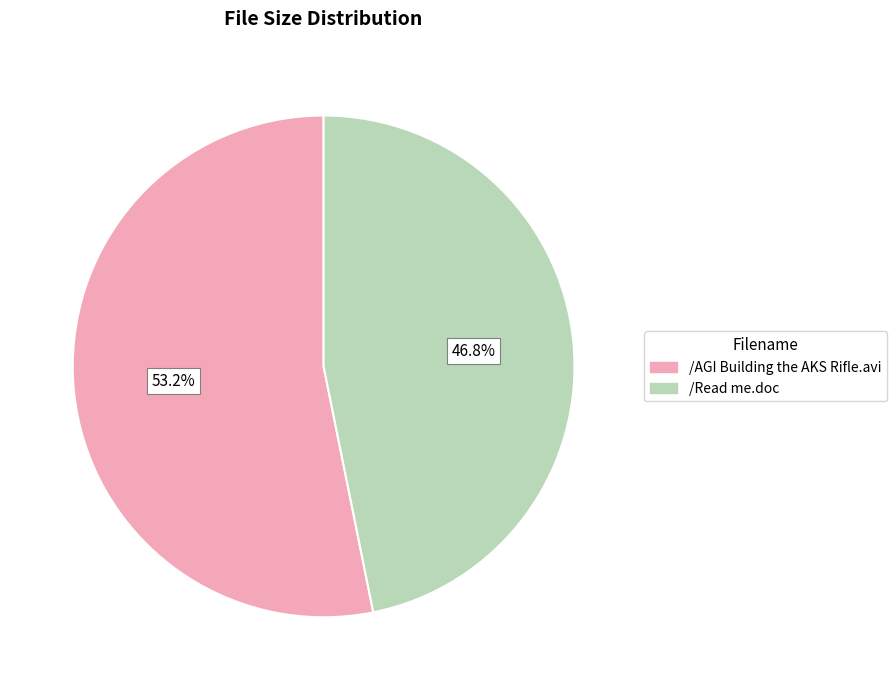

To the nearest percent, what is the combined percentage of /AGI Building the AKS Rifle.avi and /Read me.doc?

100%